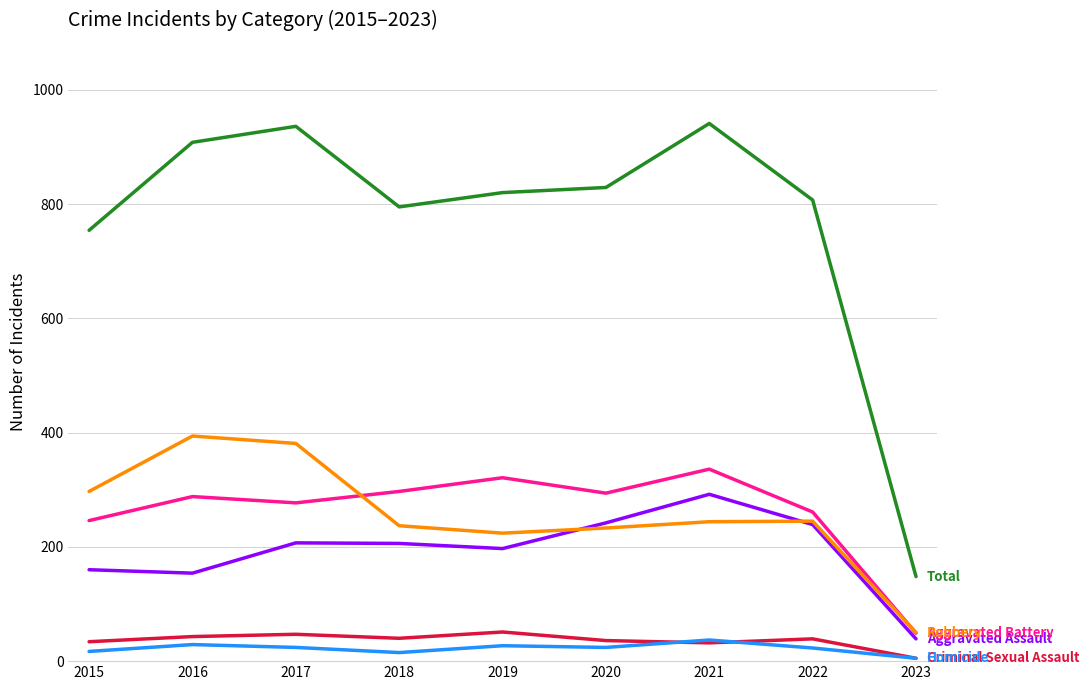

What is the total value across all series at 2021?

1882